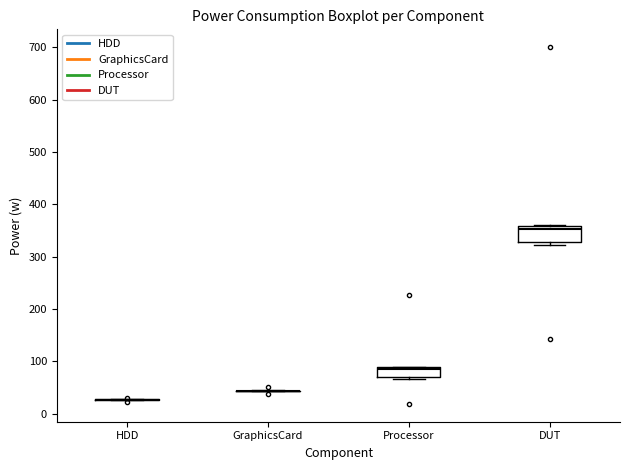

Reading left to right, read every box against the y-axis: the position of its median line, the range the box covers, and the ends of its whiskers. The values are not printed on the chart, so give them approximately, as read against the axis.

HDD: box collapsed to a line at 30, whiskers 30 to 30
GraphicsCard: box collapsed to a line at 40, whiskers 40 to 40
Processor: median 90 (just below the box's upper edge), box 70 to 90, whiskers 70 (just below the box's lower edge) to 90
DUT: median 350, box 330 to 360, whiskers 320 to 360